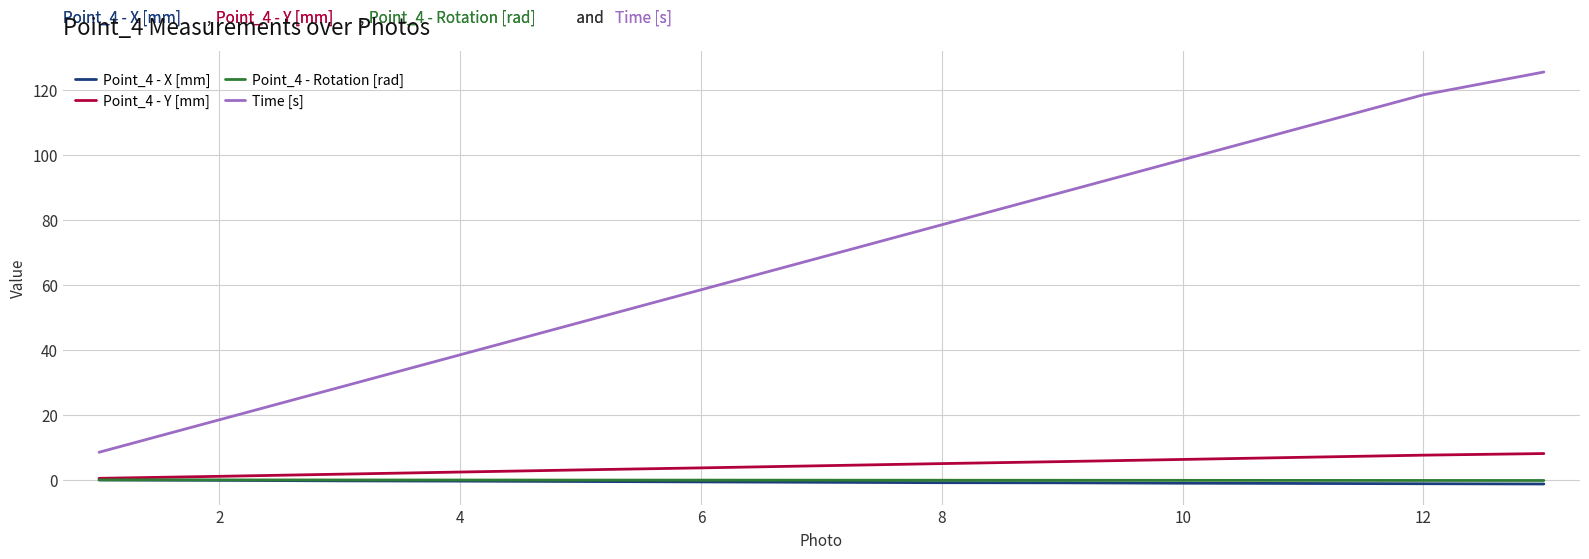

Does the chart display data point markers on the line(s)?

No